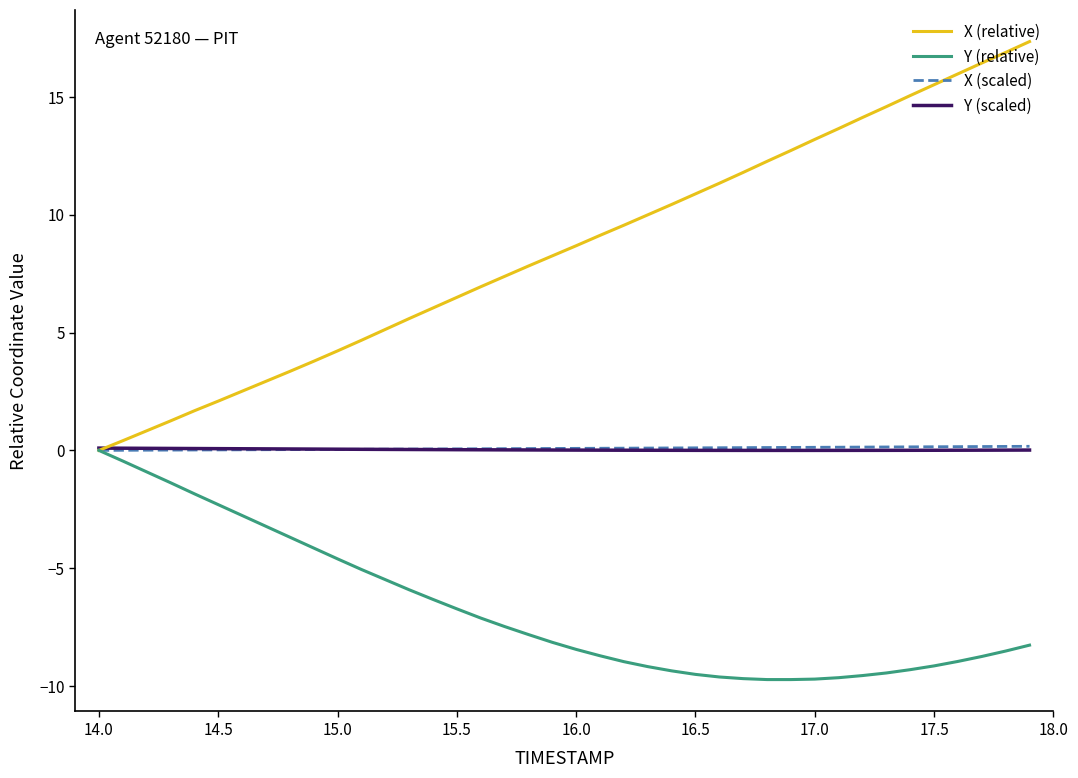

What is the greatest value displayed?

17.3